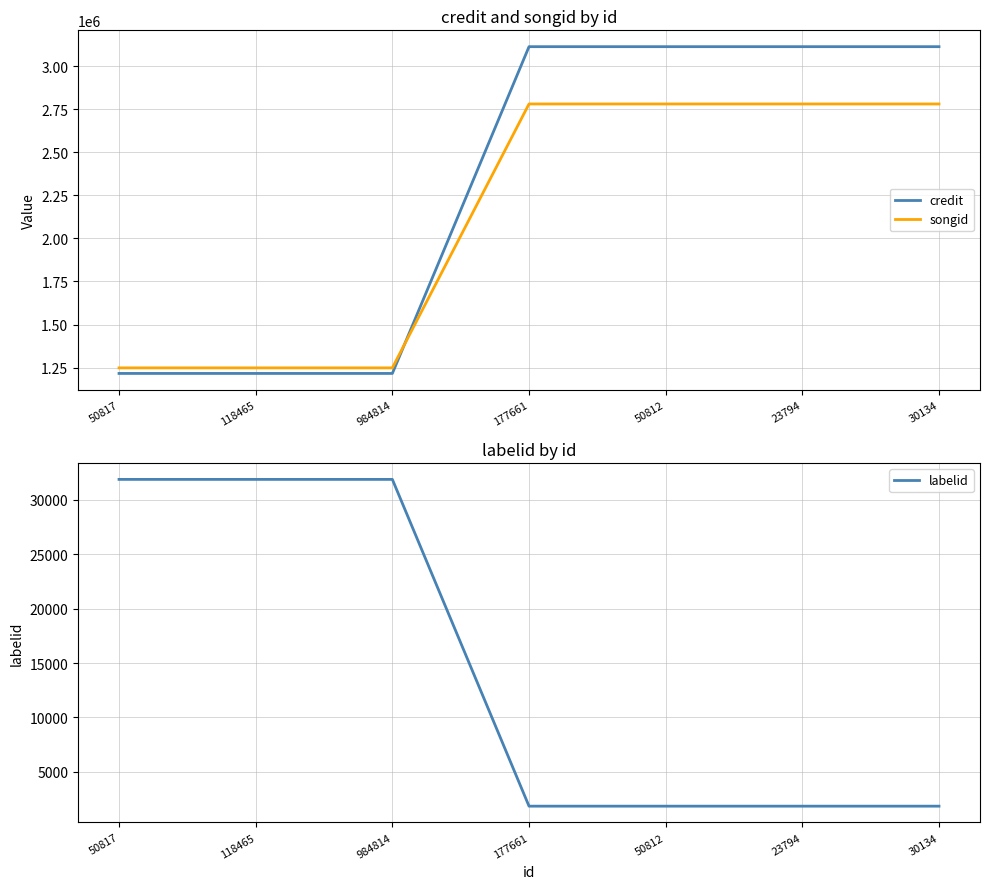

What is the label of the 2nd point from the left?

118465